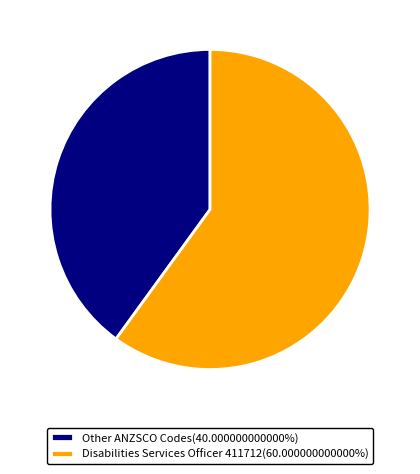

Approximately how many times larger is the value at Other ANZSCO Codes(40.000000000000%) compared to Disabilities Services Officer 411712(60.000000000000%)?

0.7